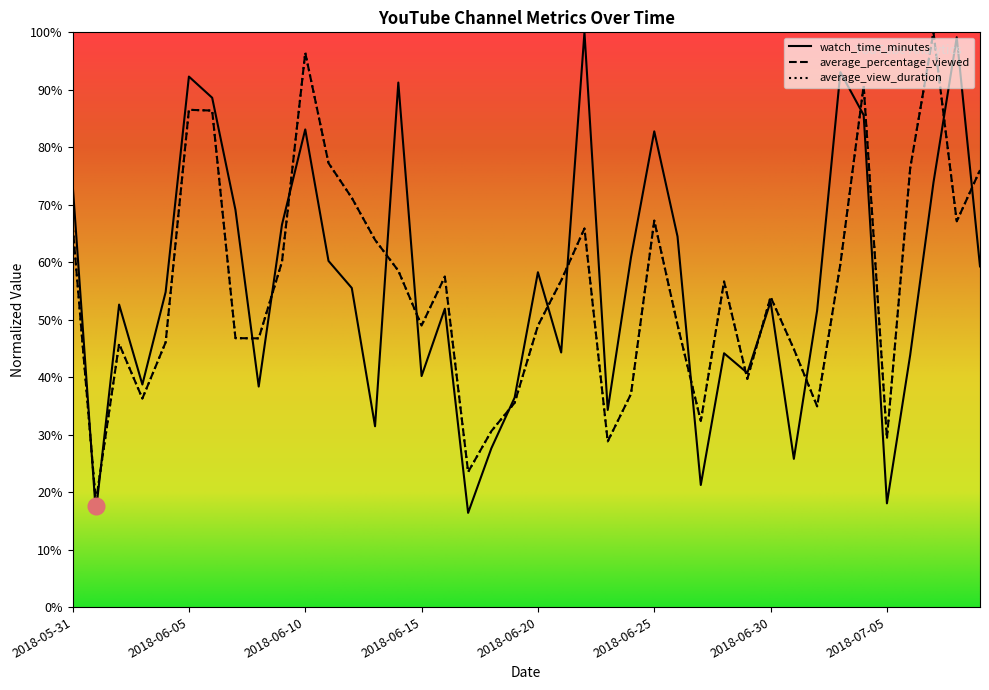

Between 2018-06-11 and 2018-07-03, which series saw the biggest shift?

watch_time_minutes